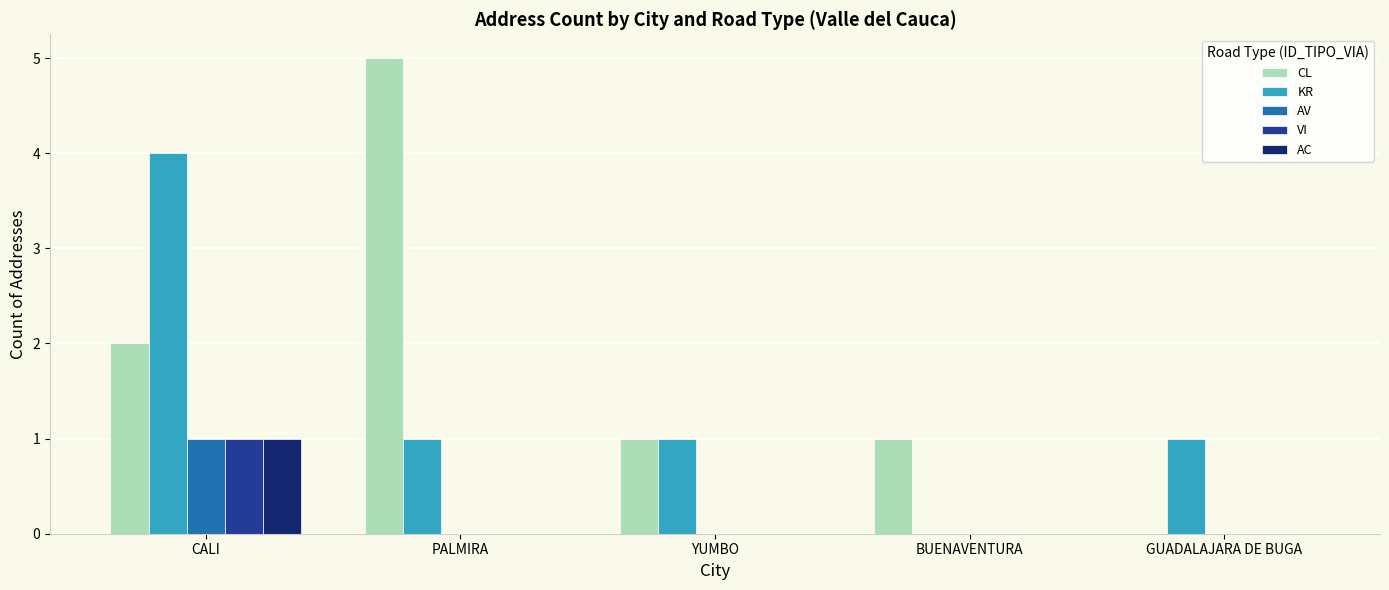

Reading right to left, list all the values displayed in this chart.

CL: GUADALAJARA DE BUGA=0	BUENAVENTURA=1	YUMBO=1	PALMIRA=5	CALI=2
KR: GUADALAJARA DE BUGA=1	BUENAVENTURA=0	YUMBO=1	PALMIRA=1	CALI=4
AV: GUADALAJARA DE BUGA=0	BUENAVENTURA=0	YUMBO=0	PALMIRA=0	CALI=1
VI: GUADALAJARA DE BUGA=0	BUENAVENTURA=0	YUMBO=0	PALMIRA=0	CALI=1
AC: GUADALAJARA DE BUGA=0	BUENAVENTURA=0	YUMBO=0	PALMIRA=0	CALI=1